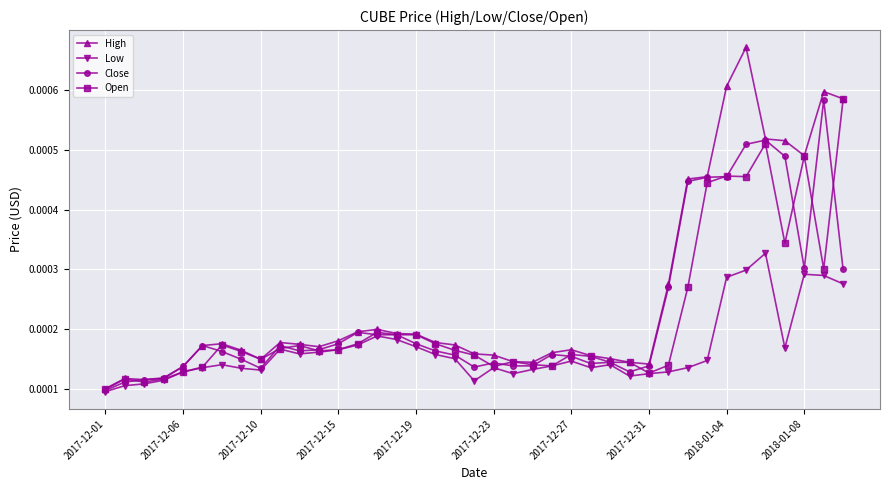

Which series has the largest total across all categories?

High